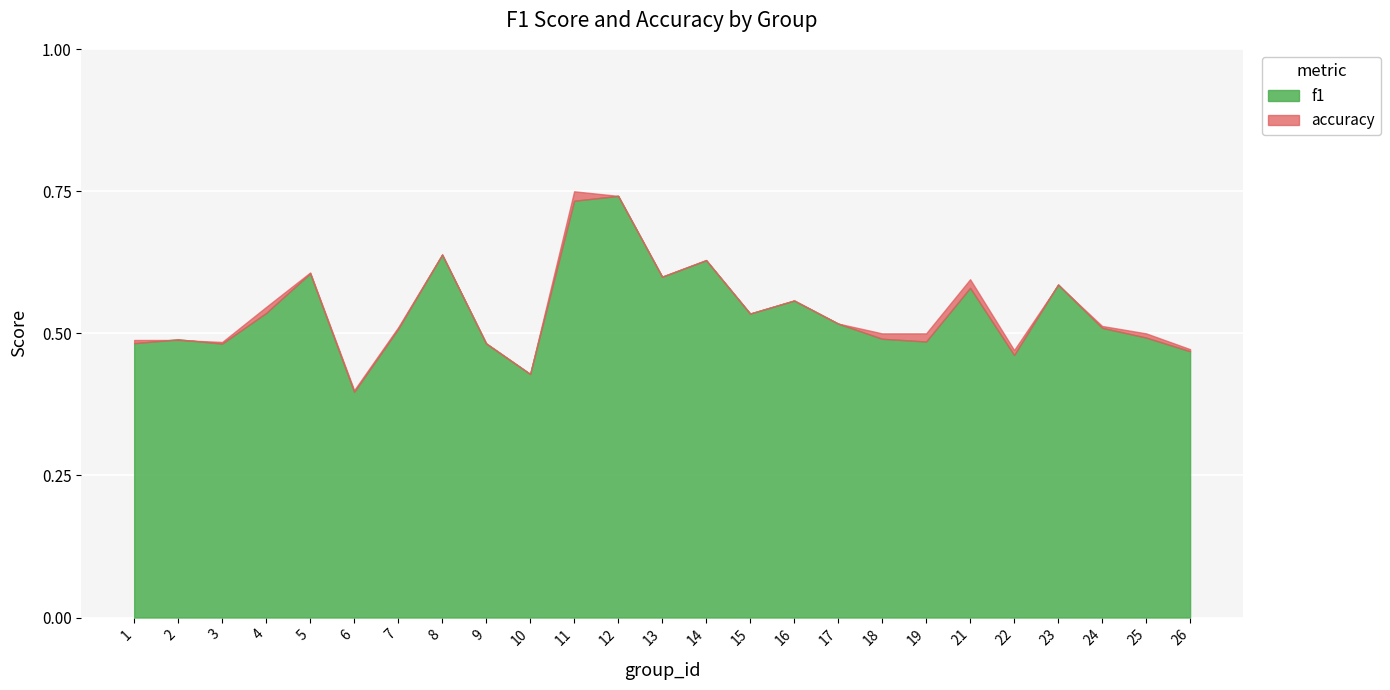

Reading right to left, list all the values displayed in this chart.

f1: 26=0.5	25=0.5	24=0.5	23=0.6	22=0.5	21=0.6	19=0.5	18=0.5	17=0.5	16=0.6	15=0.5	14=0.6	13=0.6	12=0.7	11=0.7	10=0.4	9=0.5	8=0.6	7=0.5	6=0.4	5=0.6	4=0.5	3=0.5	2=0.5	1=0.5
accuracy: 26=0.5	25=0.5	24=0.5	23=0.6	22=0.5	21=0.6	19=0.5	18=0.5	17=0.5	16=0.6	15=0.5	14=0.6	13=0.6	12=0.7	11=0.8	10=0.4	9=0.5	8=0.6	7=0.5	6=0.4	5=0.6	4=0.5	3=0.5	2=0.5	1=0.5